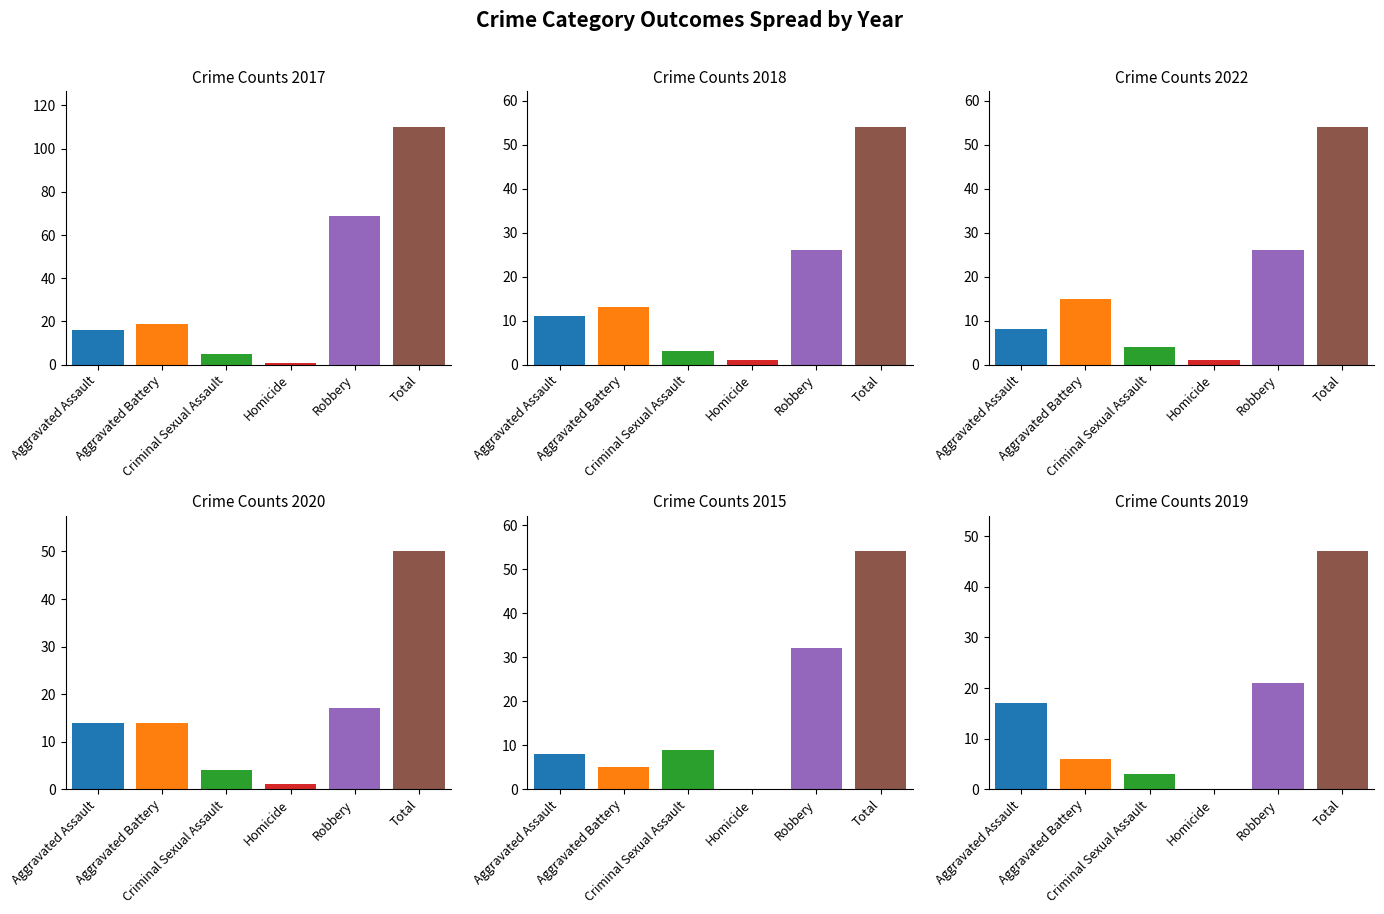

What is the minimum value for 2017?

1